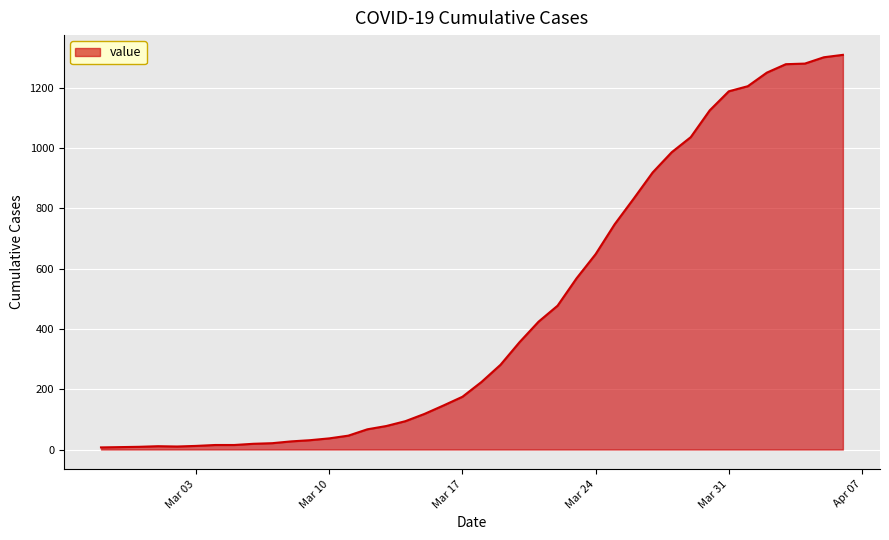

What is the difference between the maximum and minimum values?

1302